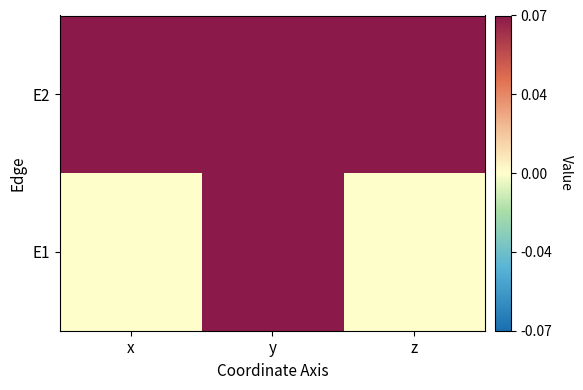

Reading left to right, extract all data points from this chart.

E1: x=0.0	y=0.2	z=0.0
E2: x=0.2	y=0.5	z=0.1